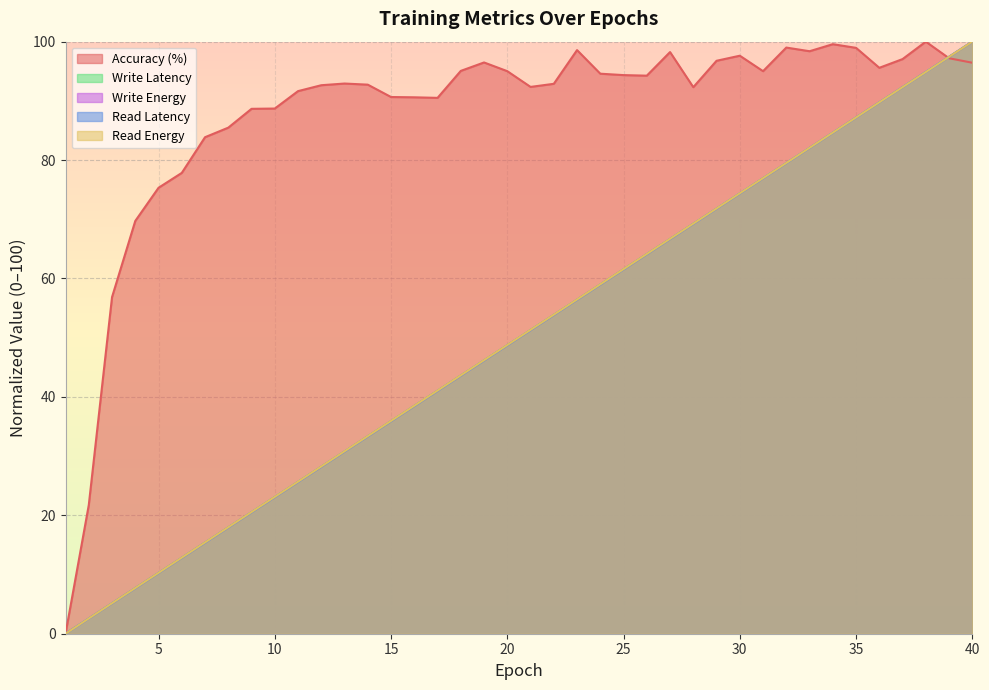

How many lines are shown in the chart?

5